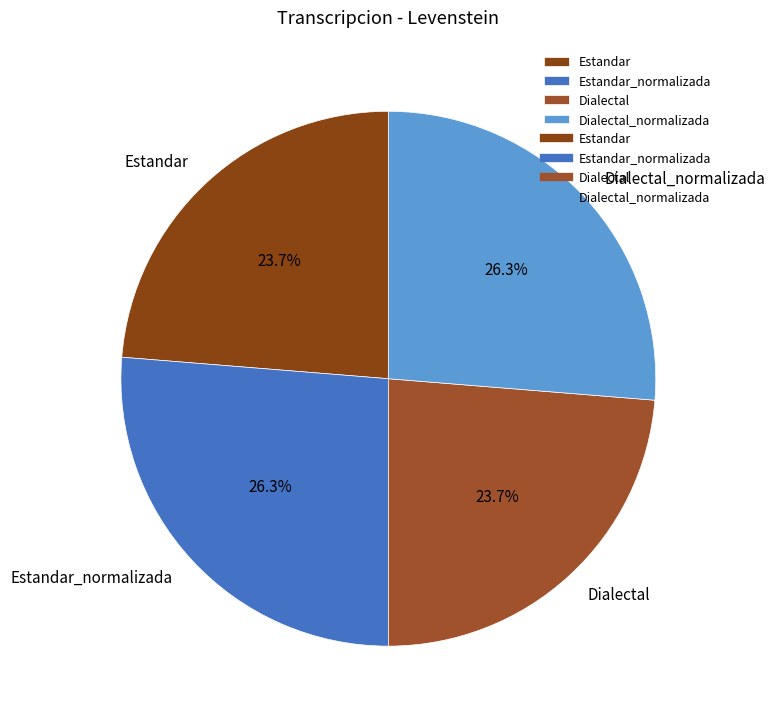

How many segments does this pie chart have?

4